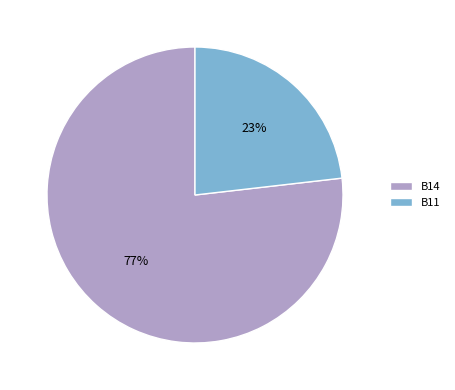

Which category has the biggest portion of the pie?

B14